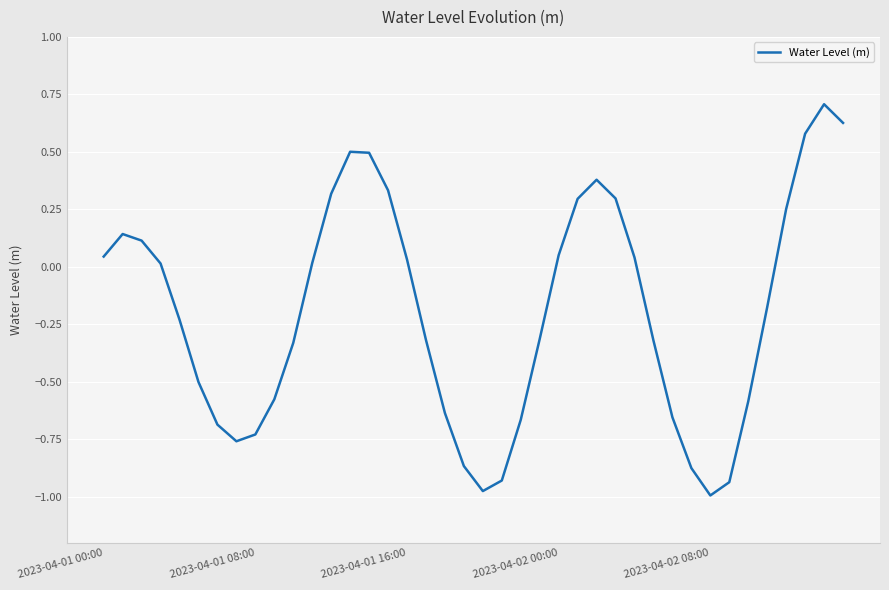

What is the difference between the maximum and minimum values?

1.7